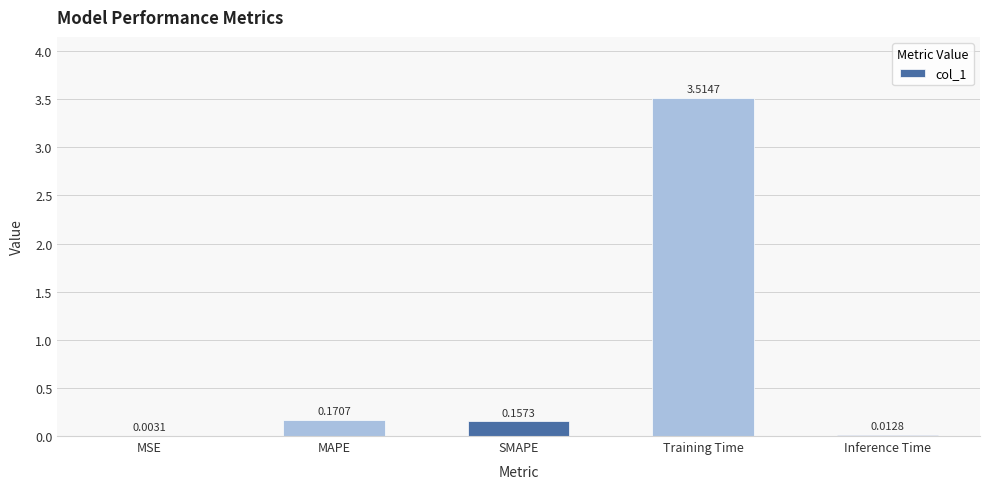

Which category has the highest value across all series?

Training Time